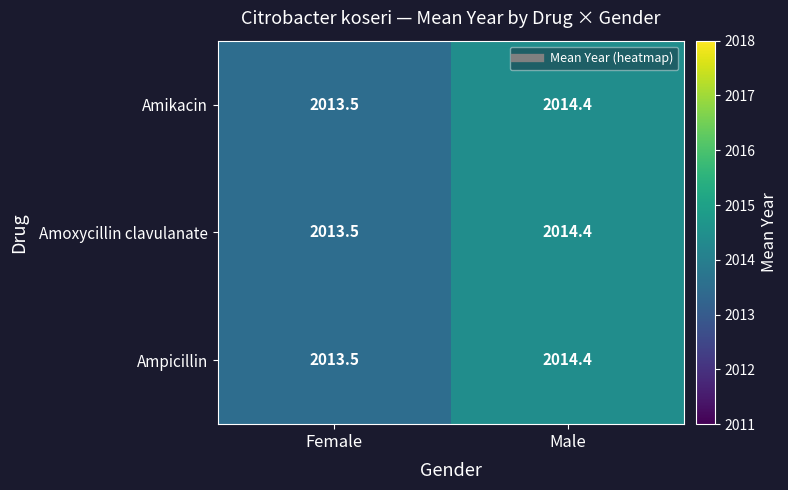

At which category is the sum across all series the highest?

Male